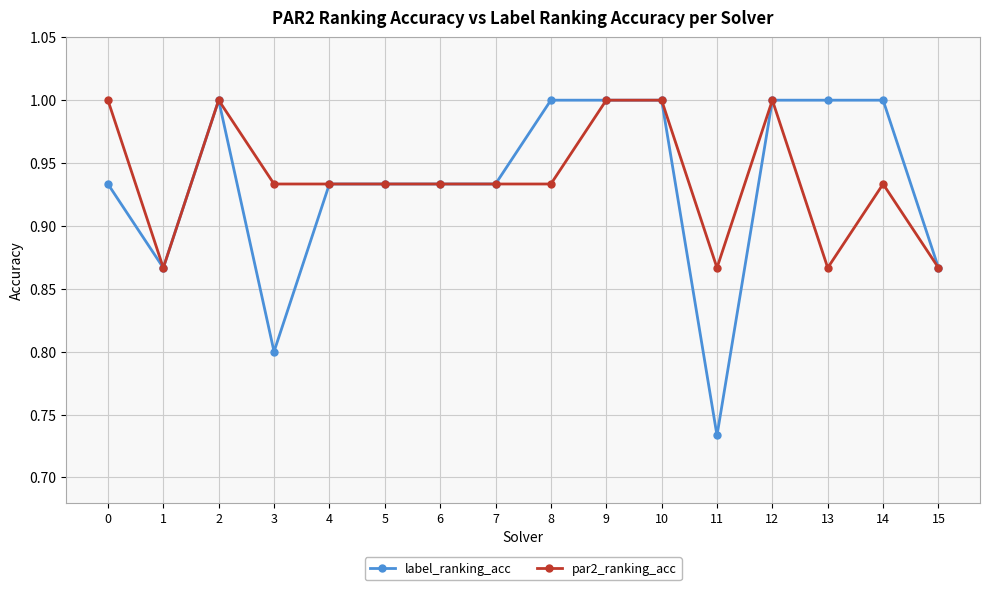

What is the sum of all par2_ranking_acc values?

15.0